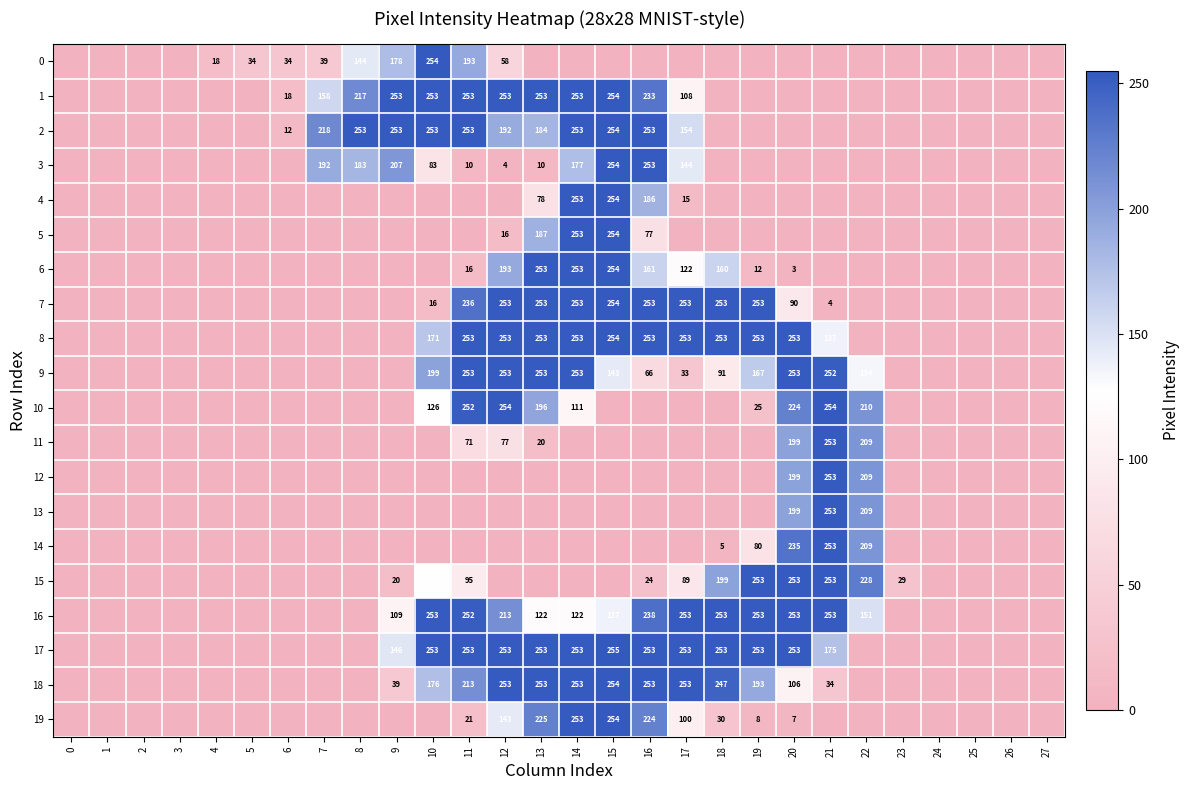

The 16 series shows 109 at 9. True or false?

True